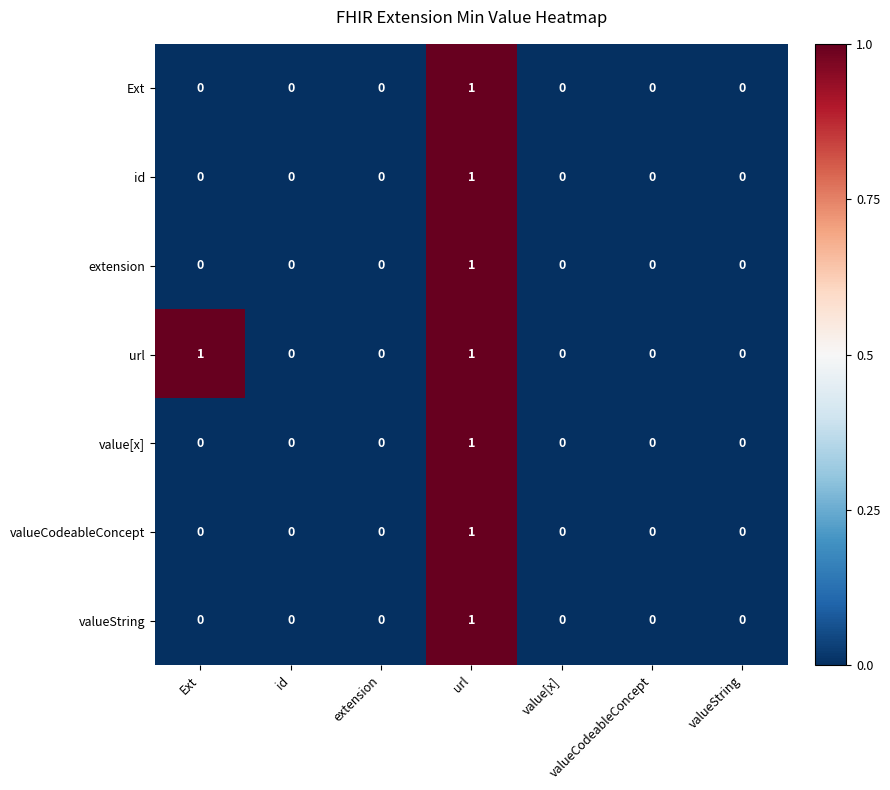

Which series changed the most between Ext and valueString?

url